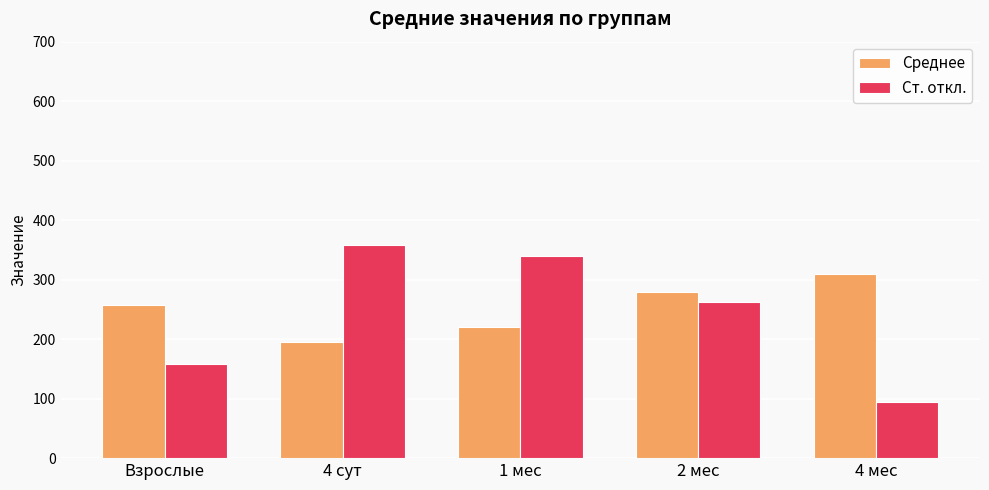

Reading left to right, extract all data points from this chart.

Среднее: 257	196	221	280	310
Ст. откл.: 159	359	340	263	95